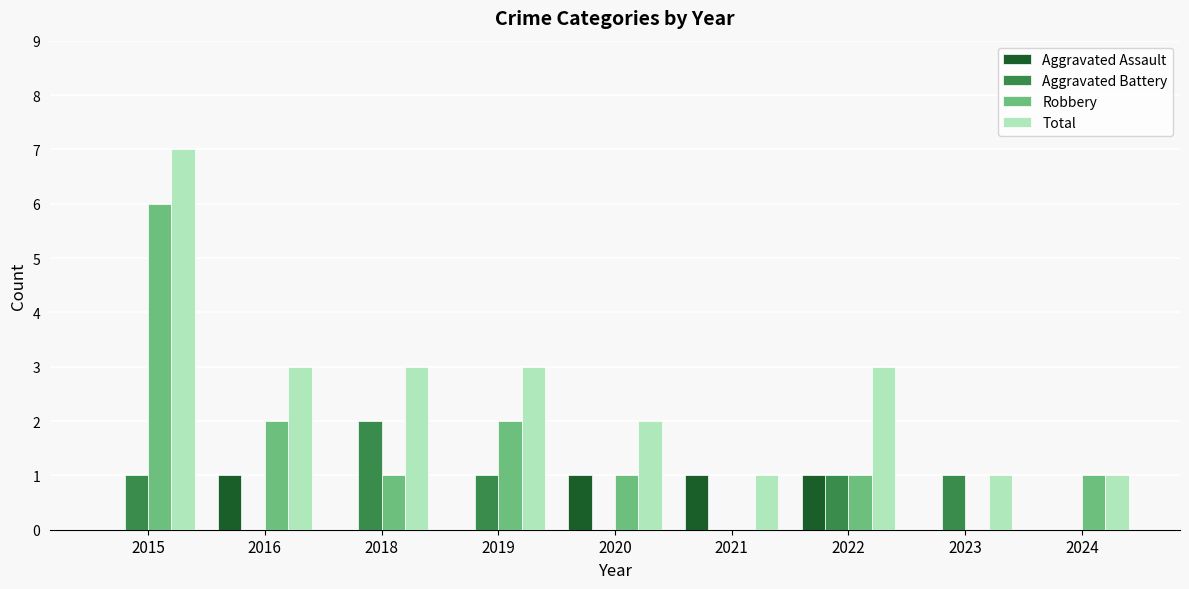

What are all the series names shown in the legend?

Aggravated Assault, Aggravated Battery, Robbery, Total